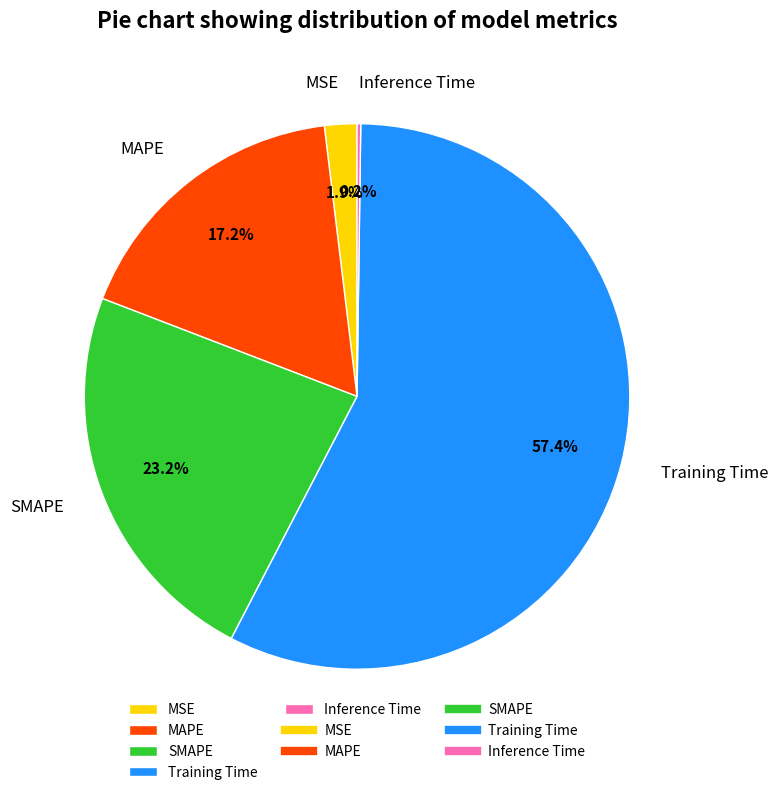

To the nearest percent, what portion does SMAPE represent?

23%